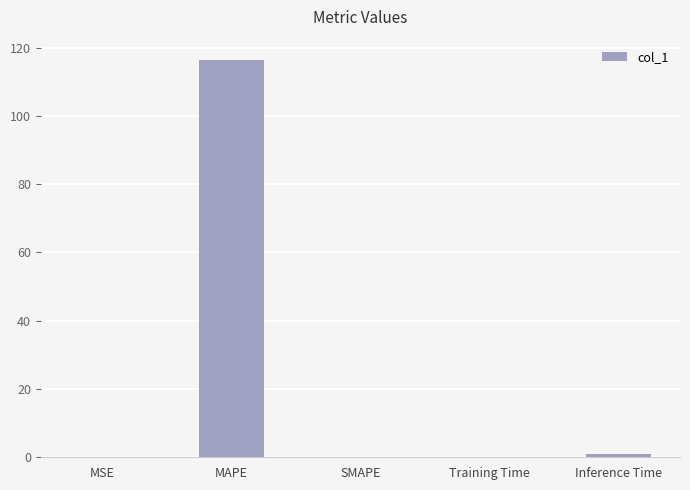

What is the maximum value shown in the chart?

116.5